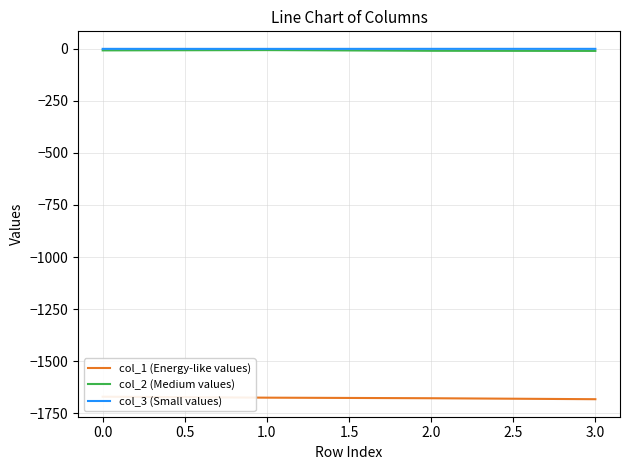

Read the col_2 (Medium values) value at 1.0.

-6.1